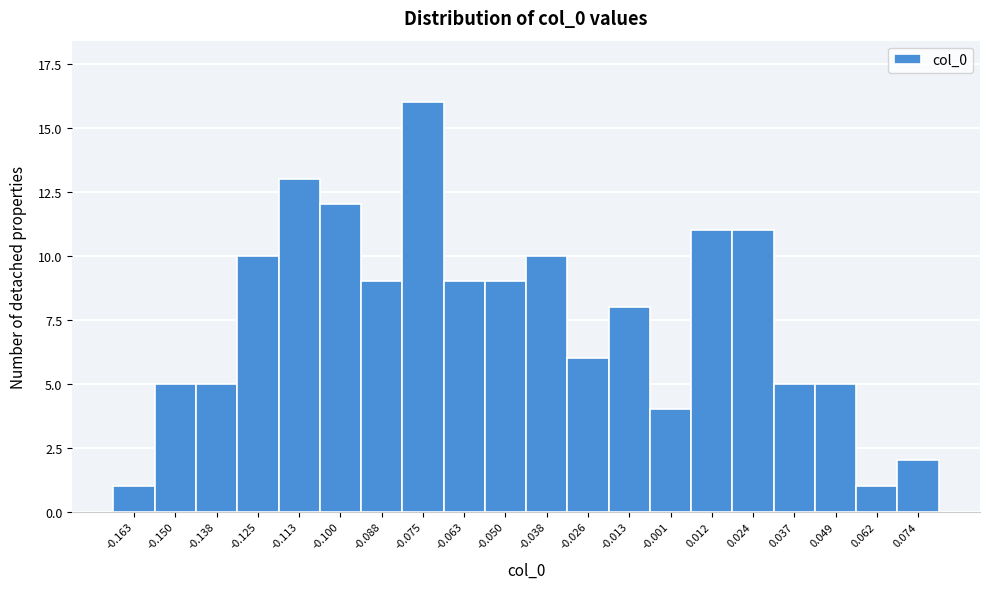

Reading left to right, list all the values displayed in this chart.

1	5	5	10	13	12	9	16	9	9	10	6	8	4	11	11	5	5	1	2